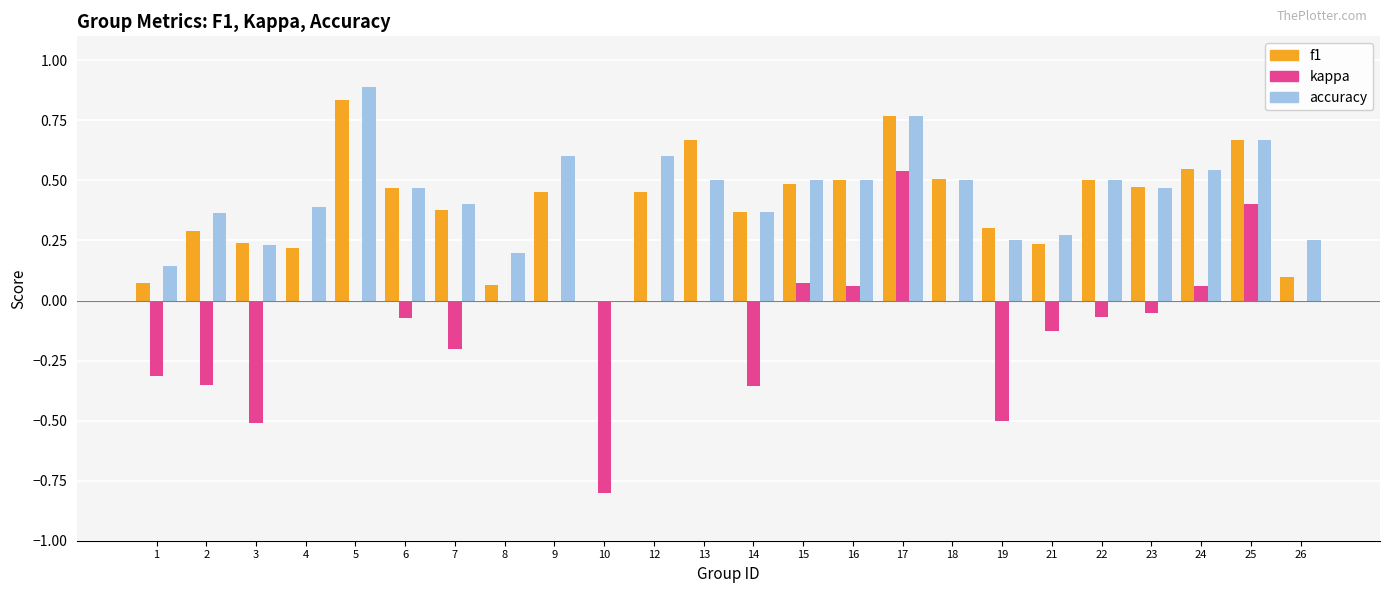

What is the total value across all series at 4?

0.6